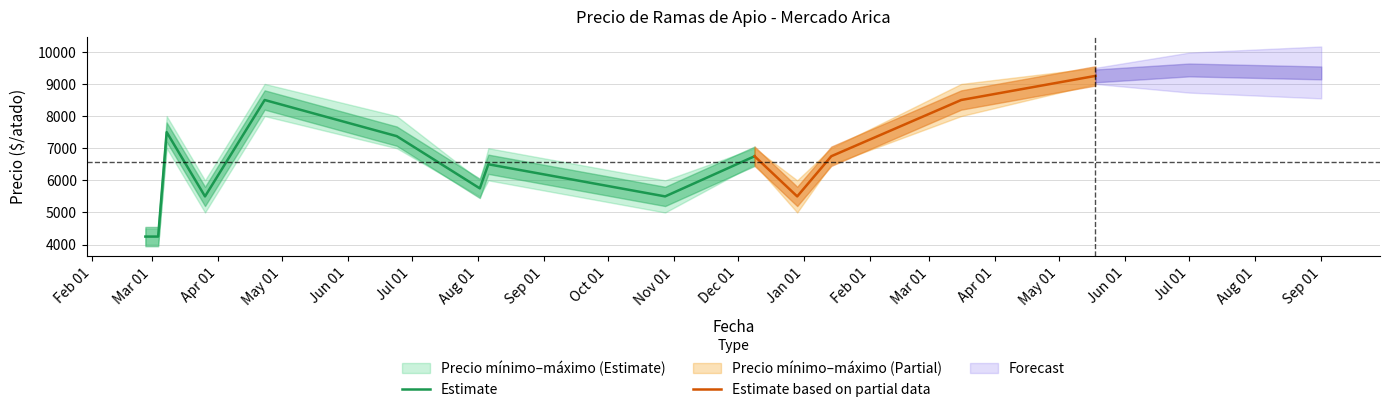

Reading right to left, list all the values displayed in this chart.

Precio promedio ponderado: 9250	8500	6750	5500	6750	5500	6500	5750	7375	8500	5500	7500	4250	4250
Precio mínimo: 9000	8000	6500	5000	6500	5000	6000	5500	7000	8000	5000	7000	4000	4000
Precio máximo: 9500	9000	7000	6000	7000	6000	7000	6000	8000	9000	6000	8000	4500	4500